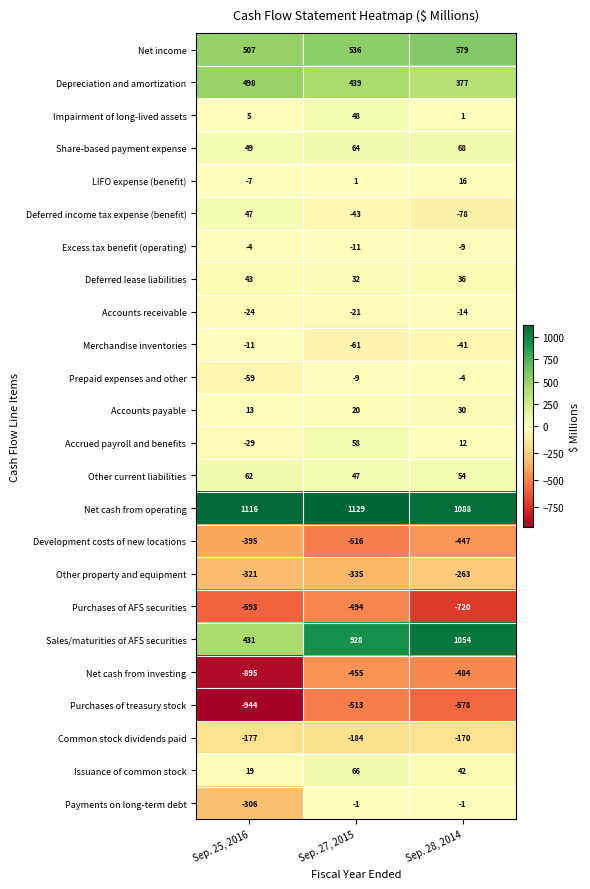

How many categories are shown in the chart?

3